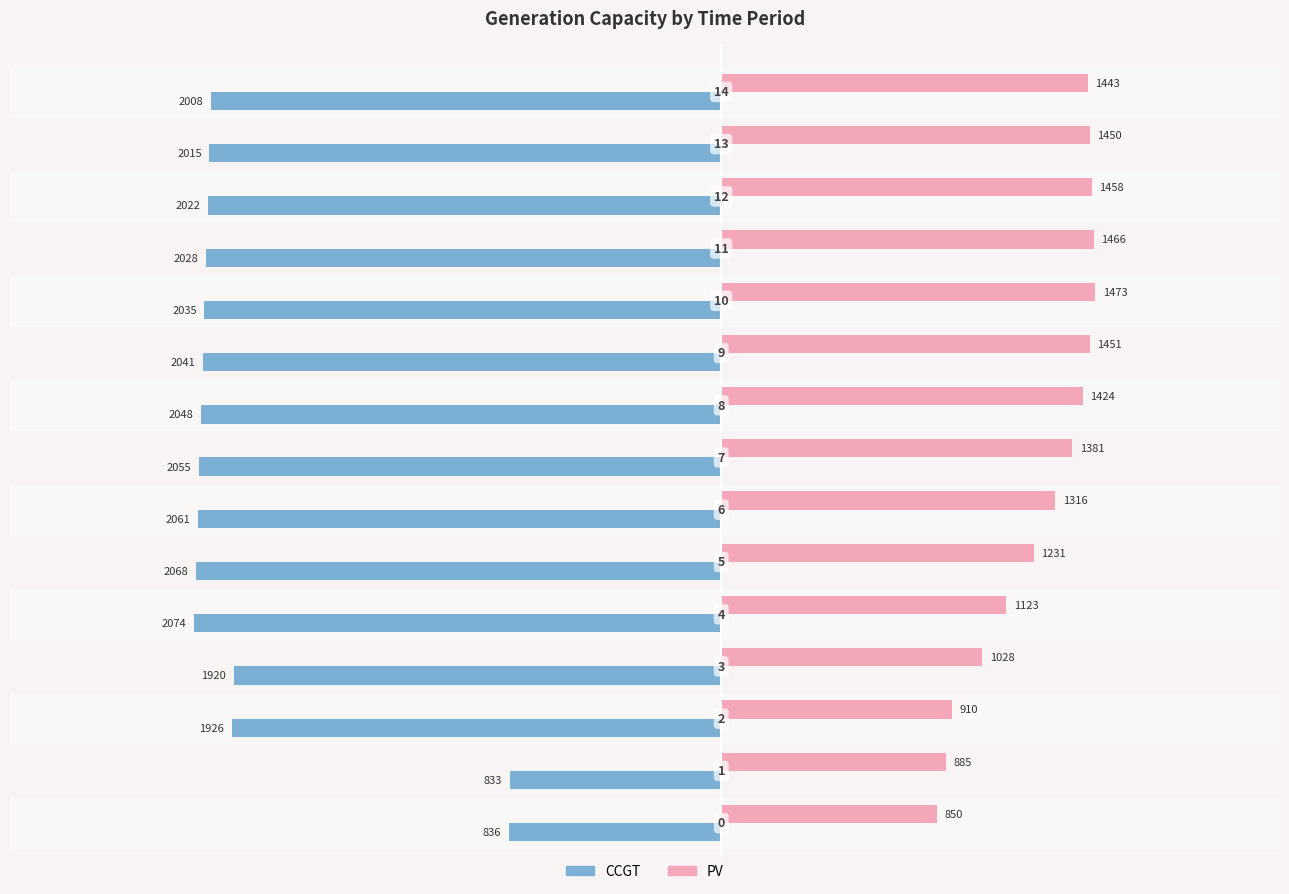

What are all the series names shown in the legend?

CCGT, PV